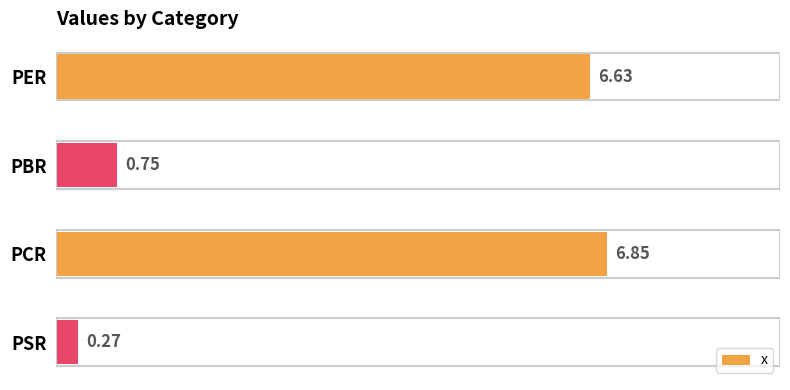

Which label corresponds to the largest value in the chart?

PCR